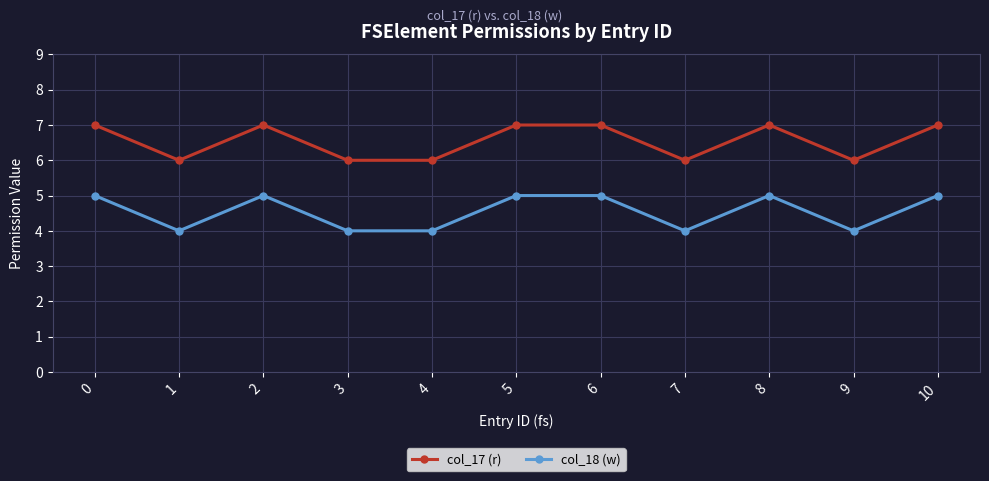

What are all the series names shown in the legend?

col_17 (r), col_18 (w)